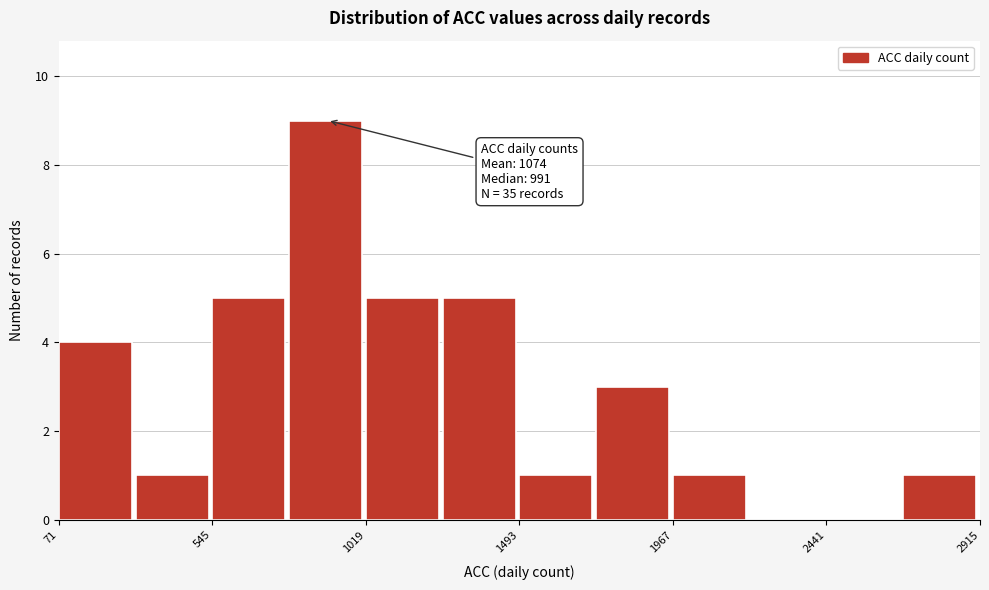

Over which range of the x-axis is the bar tallest?

800 to 1000